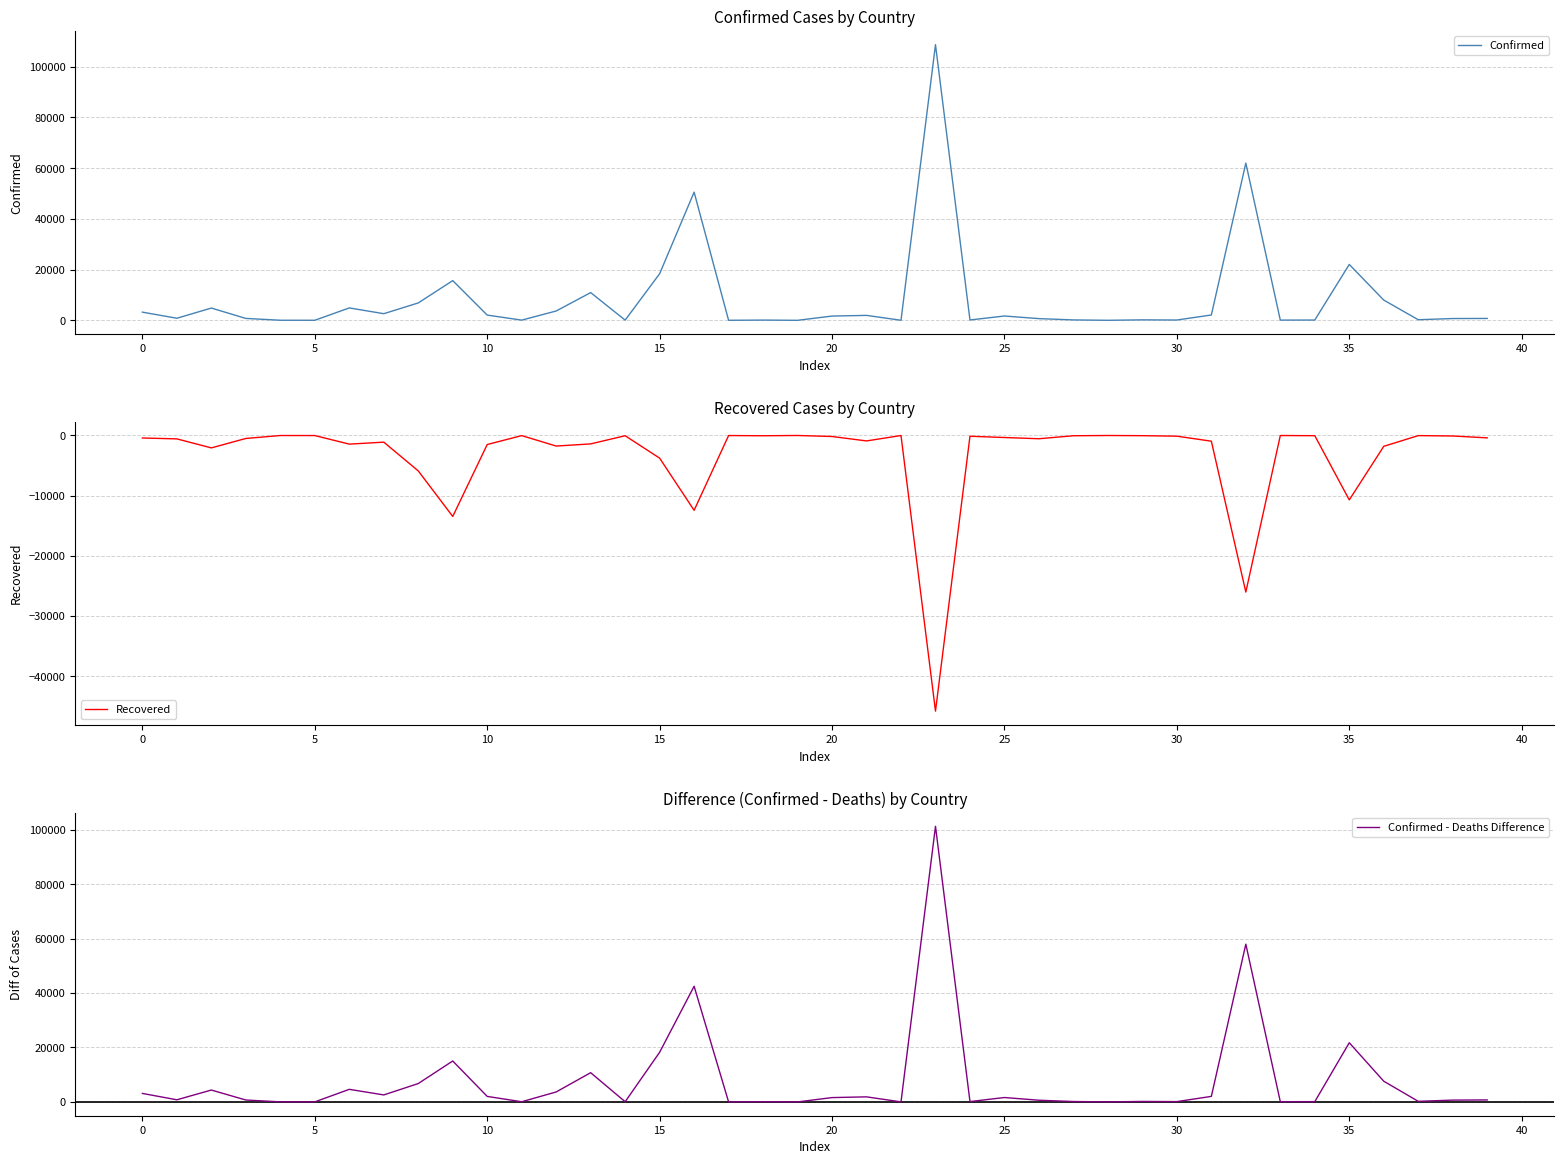

Does the chart display data point markers on the line(s)?

No